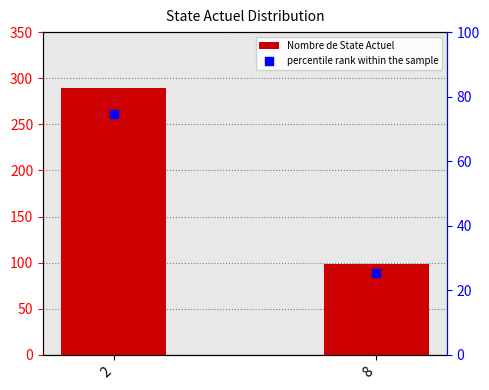

What are all the series names shown in the legend?

Nombre de State Actuel, percentile rank within the sample